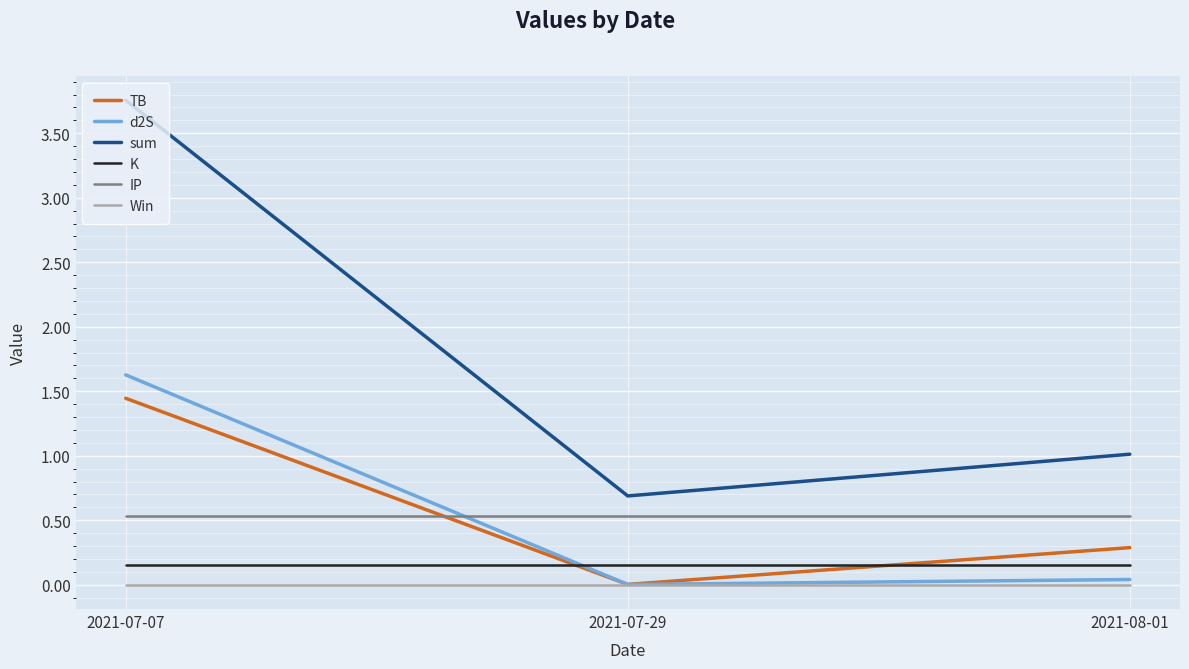

At which label does sum first exceed 1?

2021-07-07